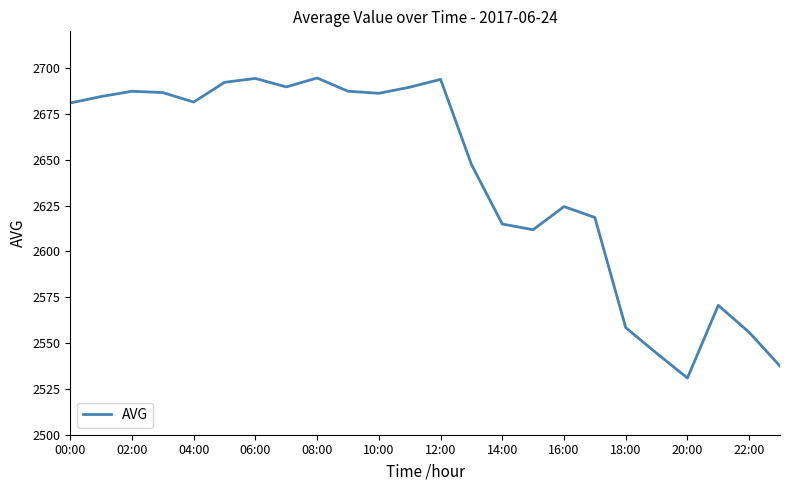

What is the difference between the maximum and minimum values?

163.6